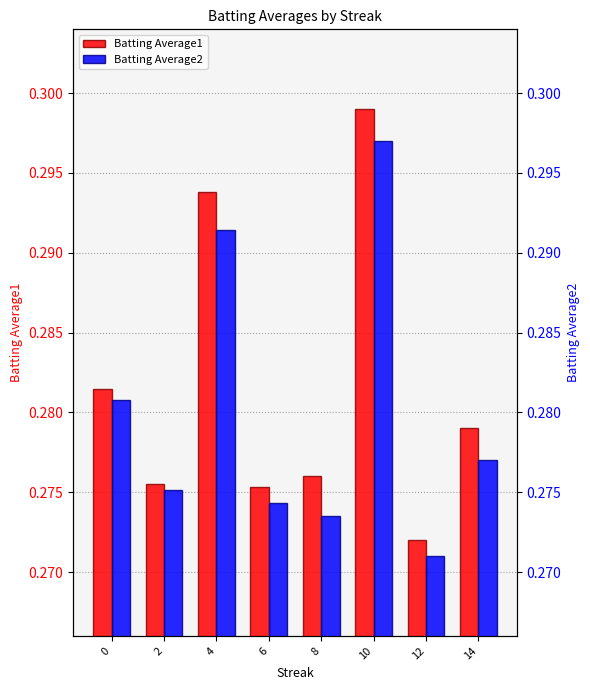

At how many categories does at least one series exceed 0?

8